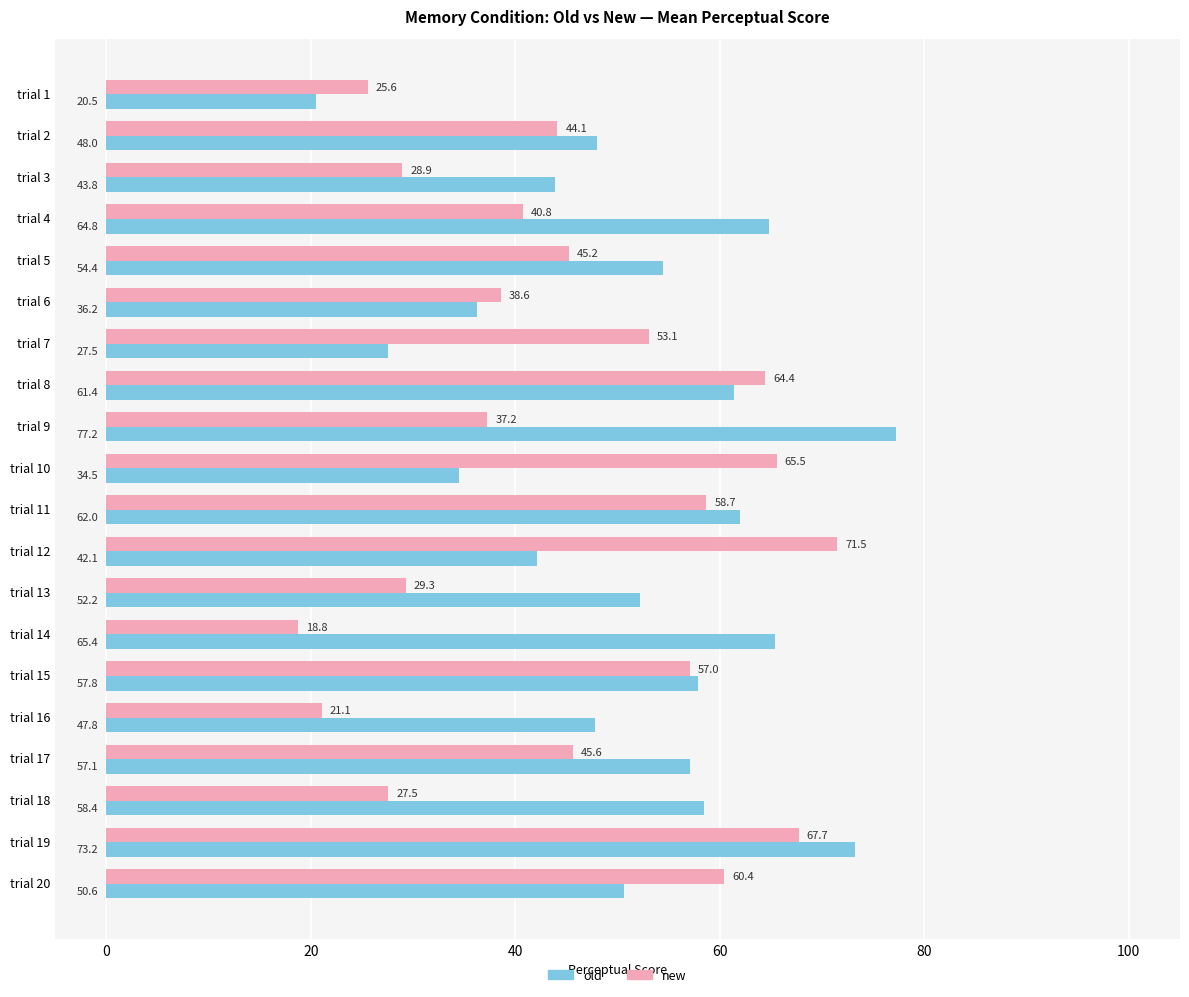

What is the average value of the old series?

51.8